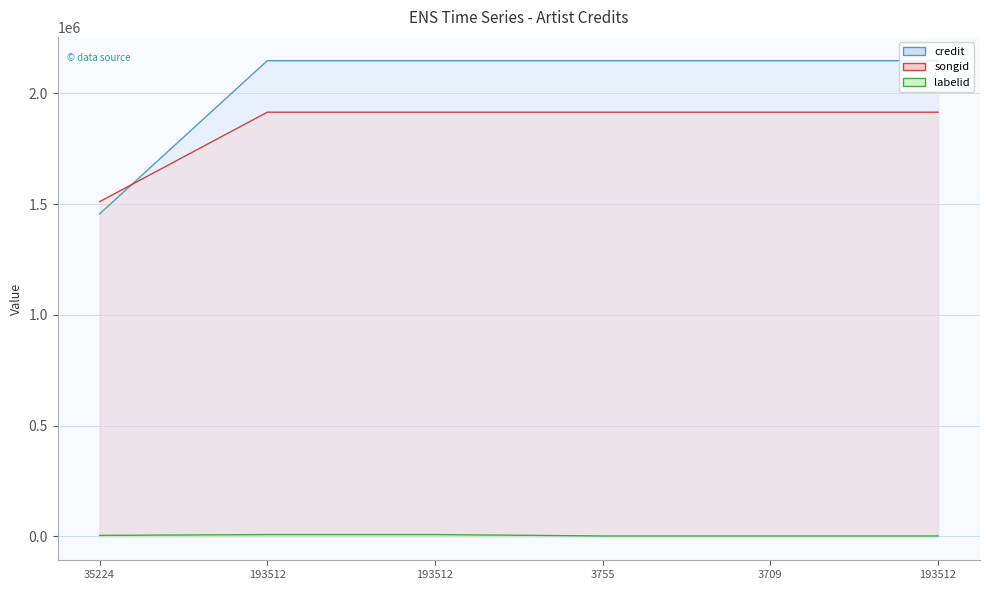

What is the value of the songid point at the 5th from the left?

1914766